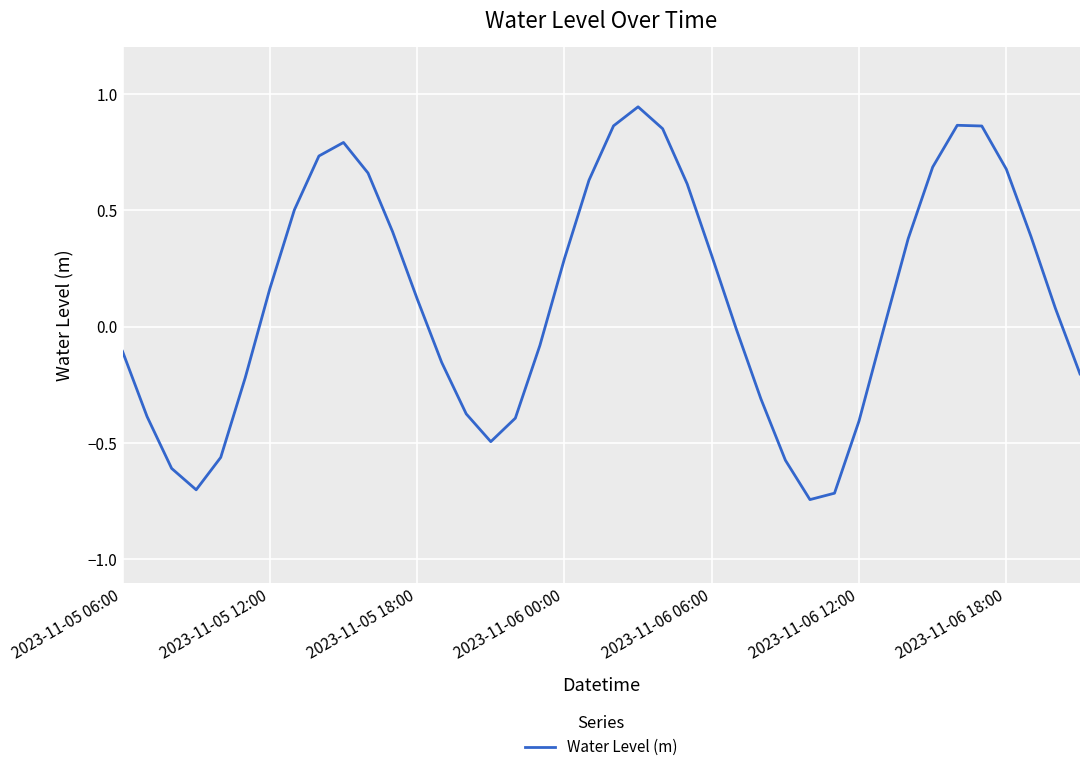

What is the difference between the maximum and minimum values?

1.7